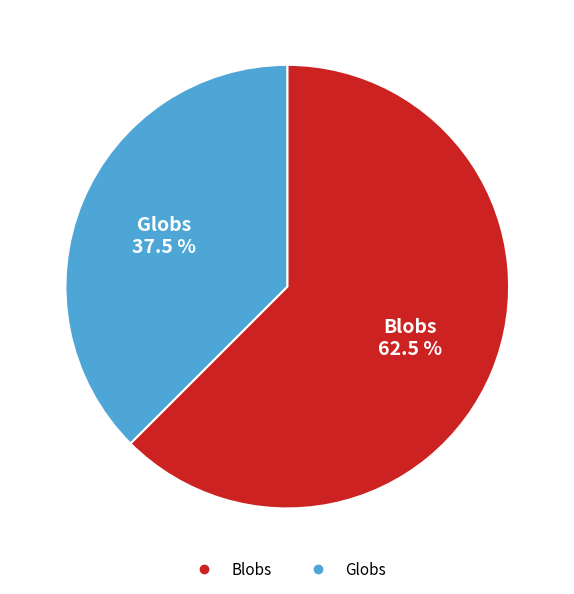

Rank the categories by value from highest to lowest.

Blobs, Globs